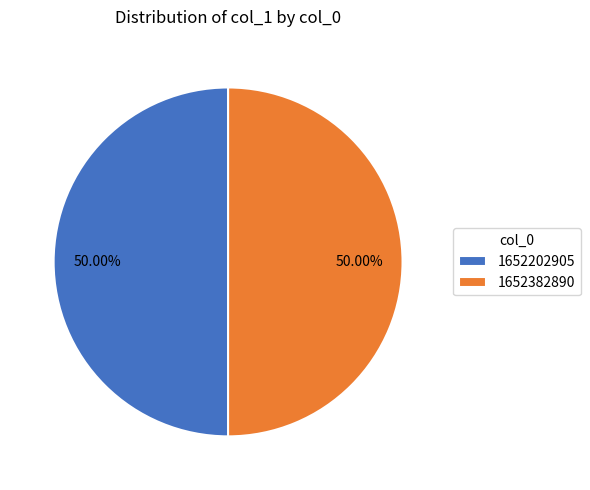

How many segments does this pie chart have?

2